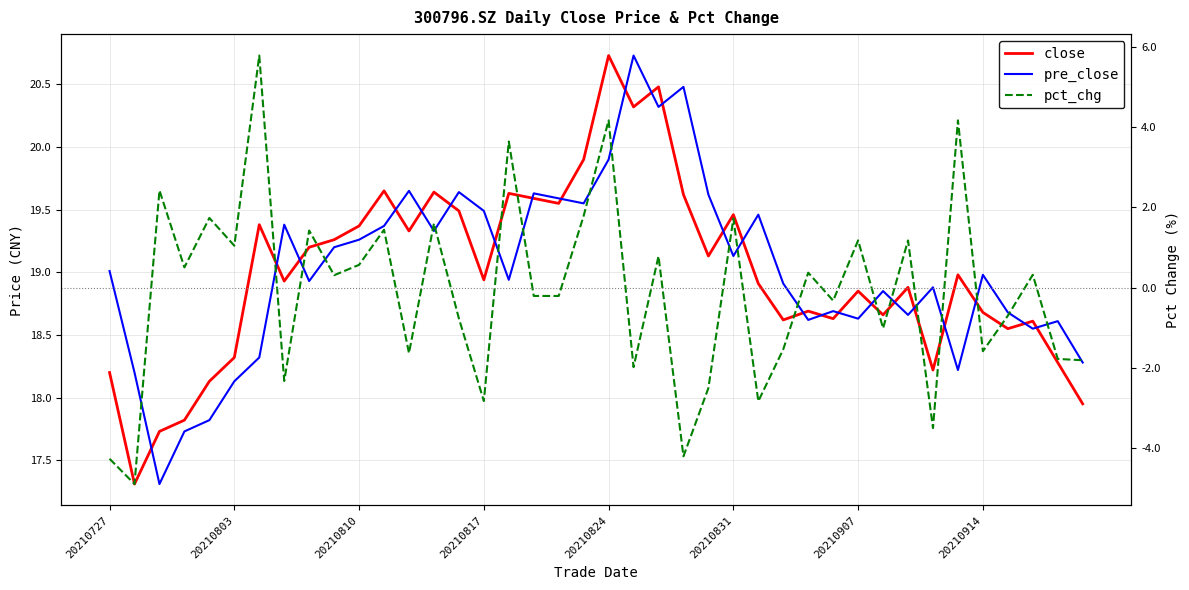

At how many categories does at least one series exceed 15?

40